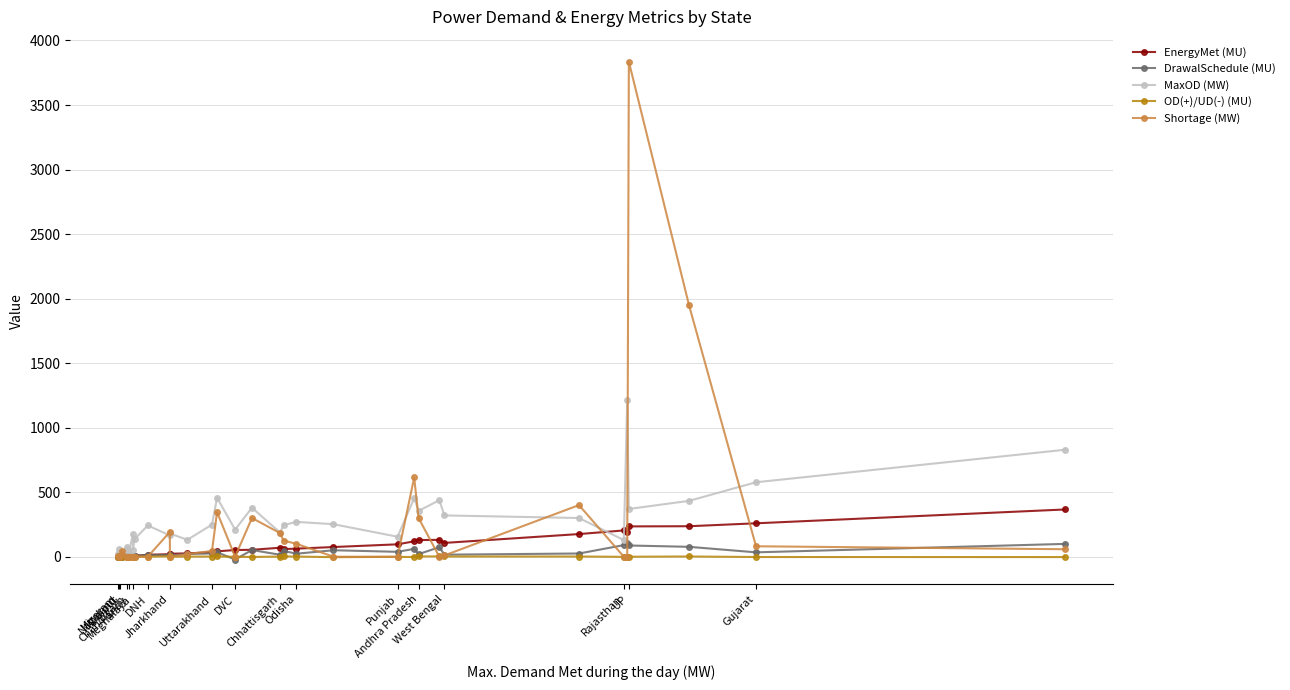

At how many categories does at least one series exceed 694?

4